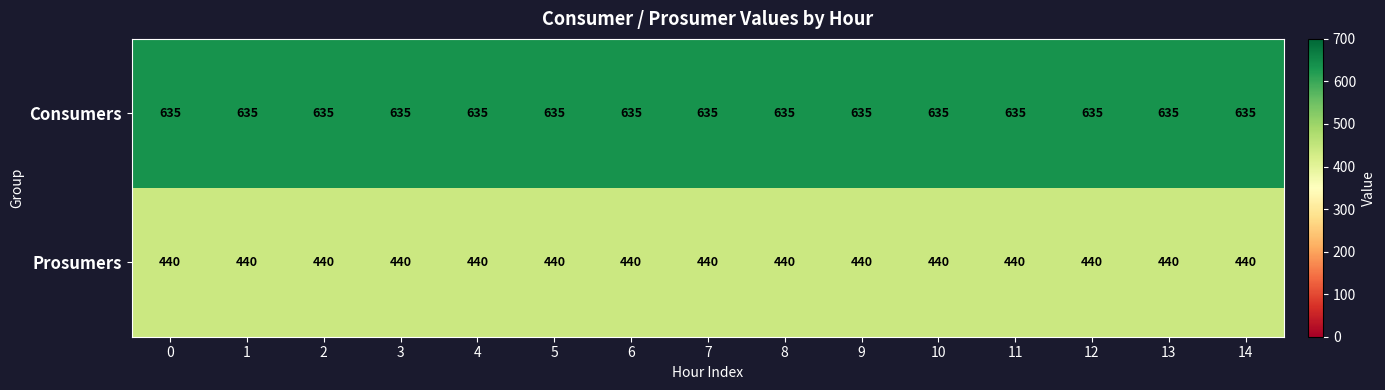

What is the spread (max minus min) of values at 0?

195